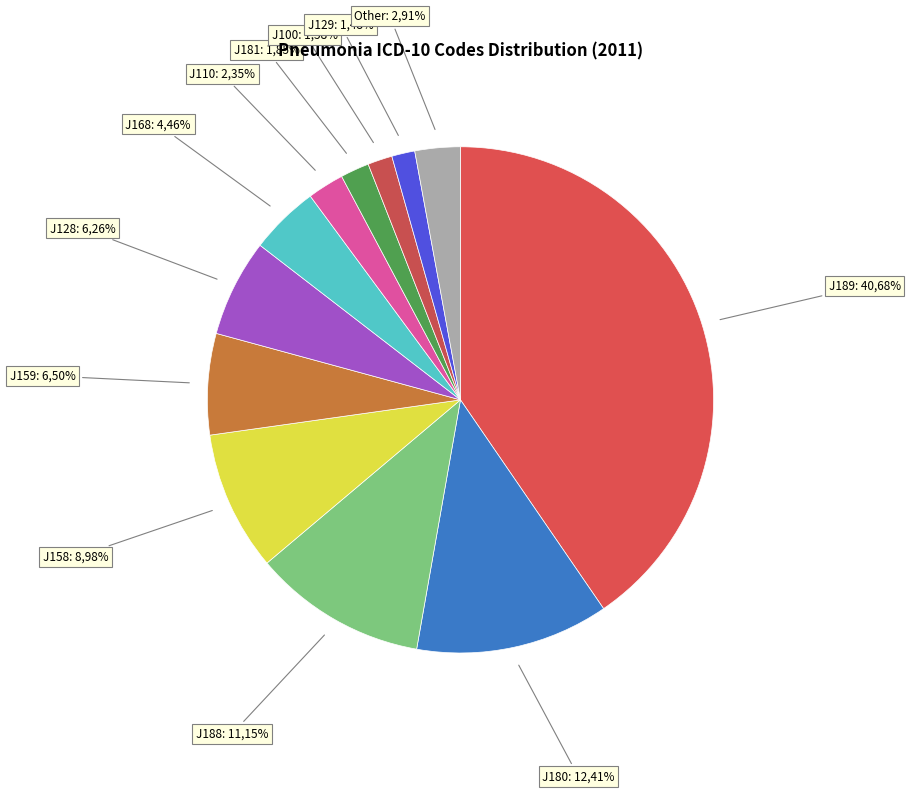

Does J189 represent more than half of the total?

No